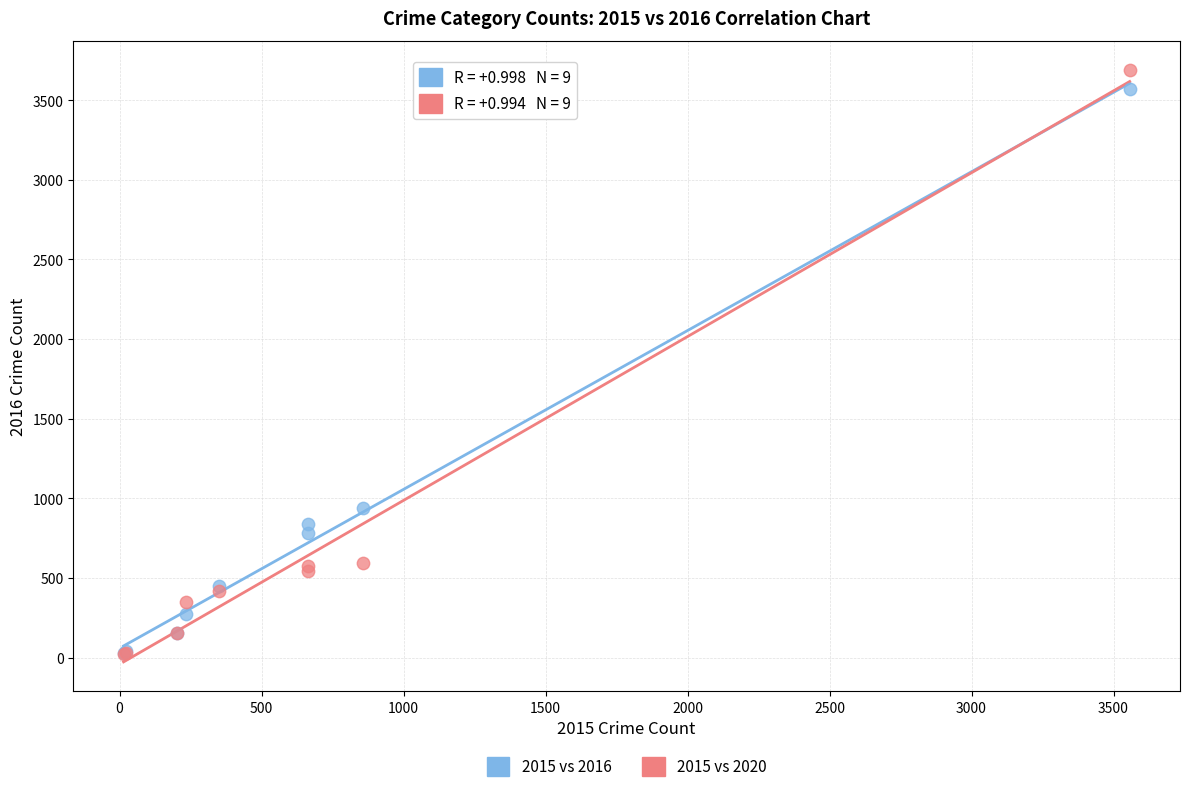

Which series contains the highest Y value?

2015 vs 2020